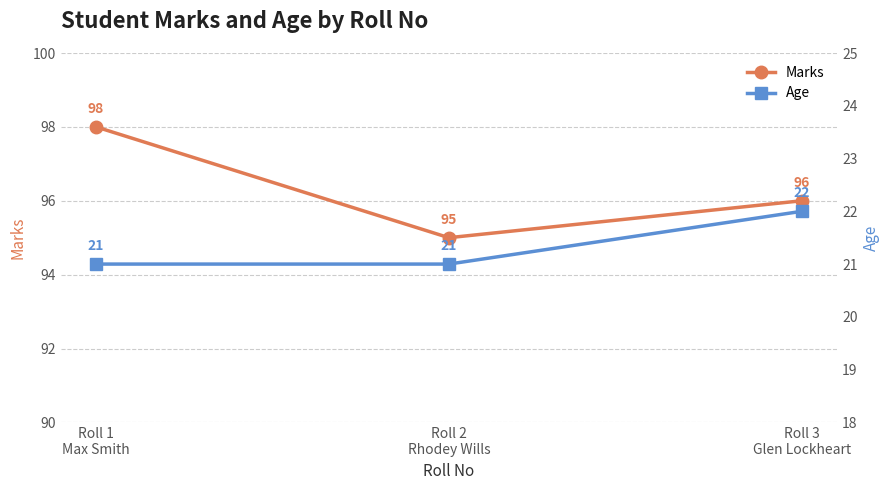

Reading left to right, what are all the values shown in this chart?

Marks: Roll 1
Max Smith=98	Roll 2
Rhodey Wills=95	Roll 3
Glen Lockheart=96
Age: Roll 1
Max Smith=21	Roll 2
Rhodey Wills=21	Roll 3
Glen Lockheart=22